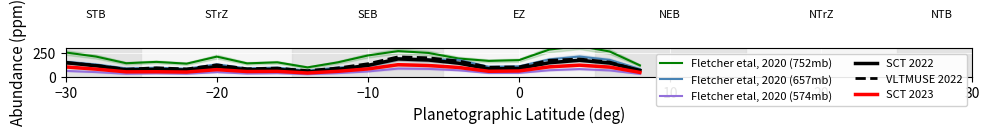

What is the highest value of the SCT 2023 series?

124.3